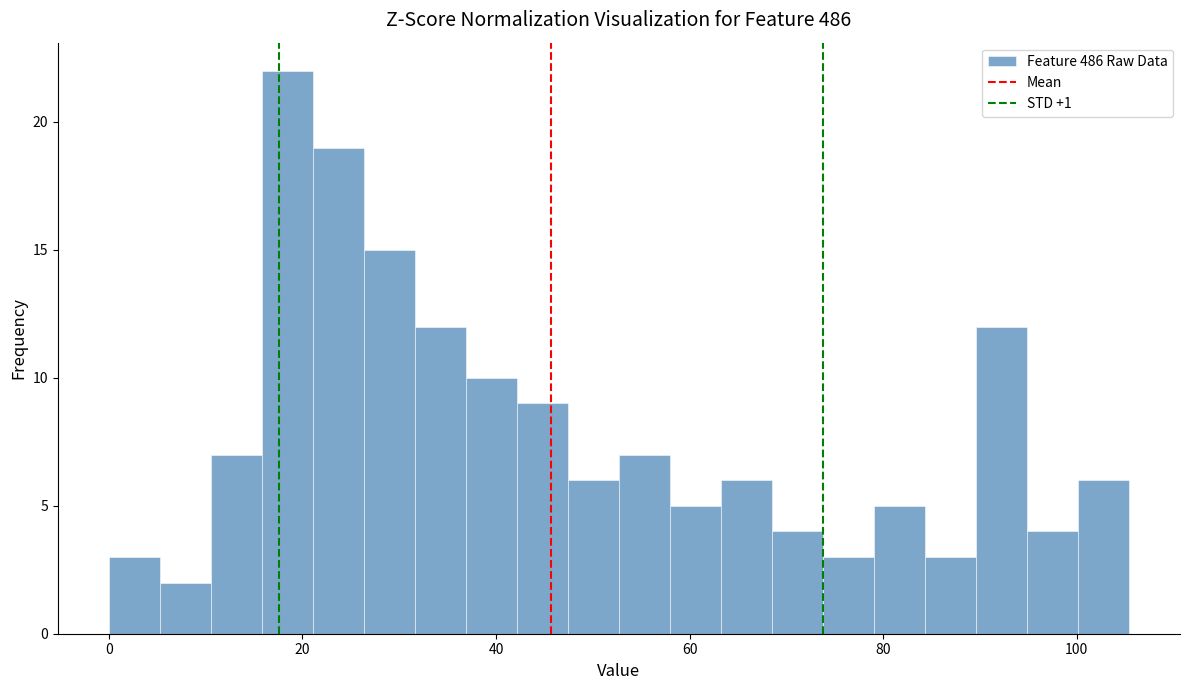

Read against the x-axis, roughly where is the centre of the tallest bar?

18